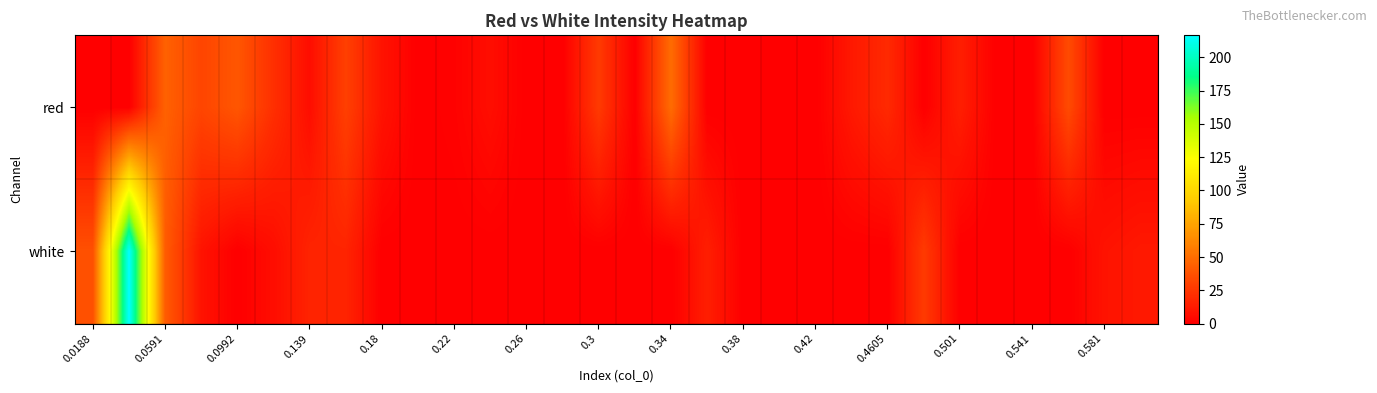

List the series in order of their peak value, lowest first.

red, white